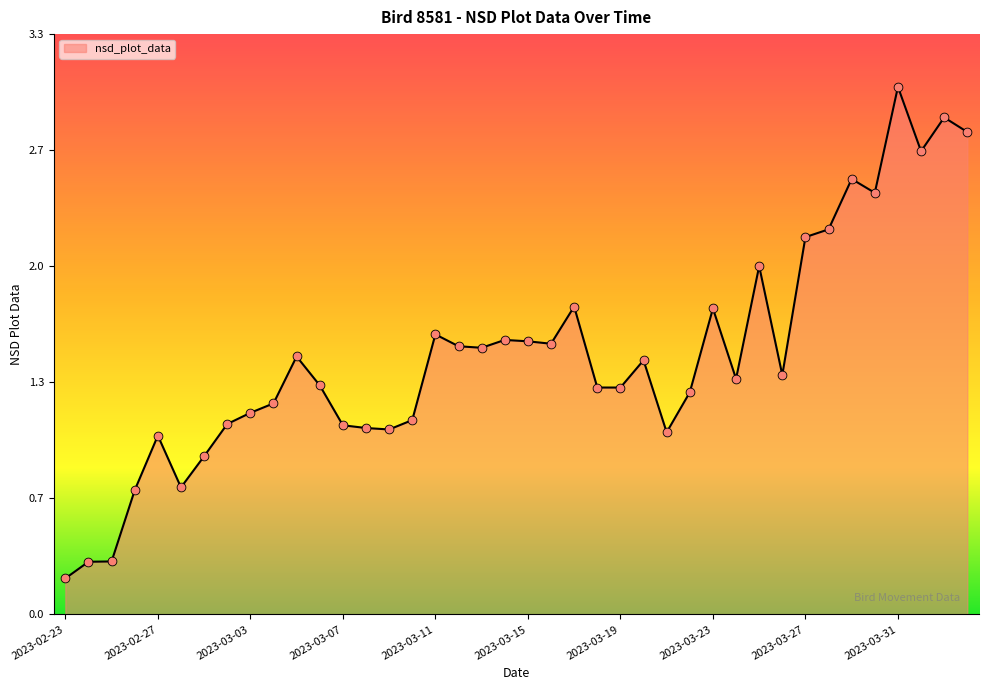

Does the chart have visible grid lines?

No